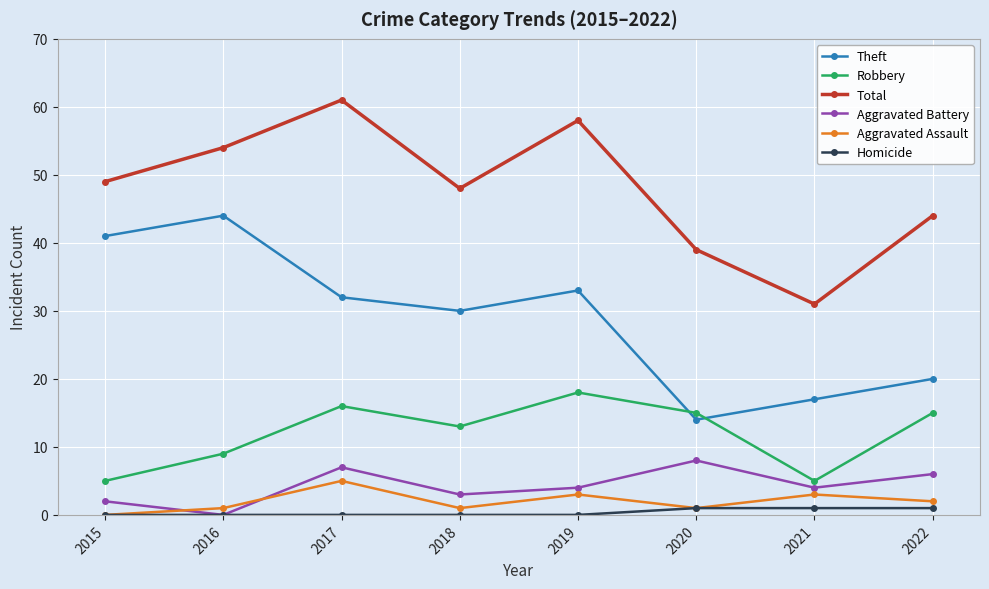

Rank the series by their maximum value, from highest to lowest.

Total, Theft, Robbery, Aggravated Battery, Aggravated Assault, Homicide